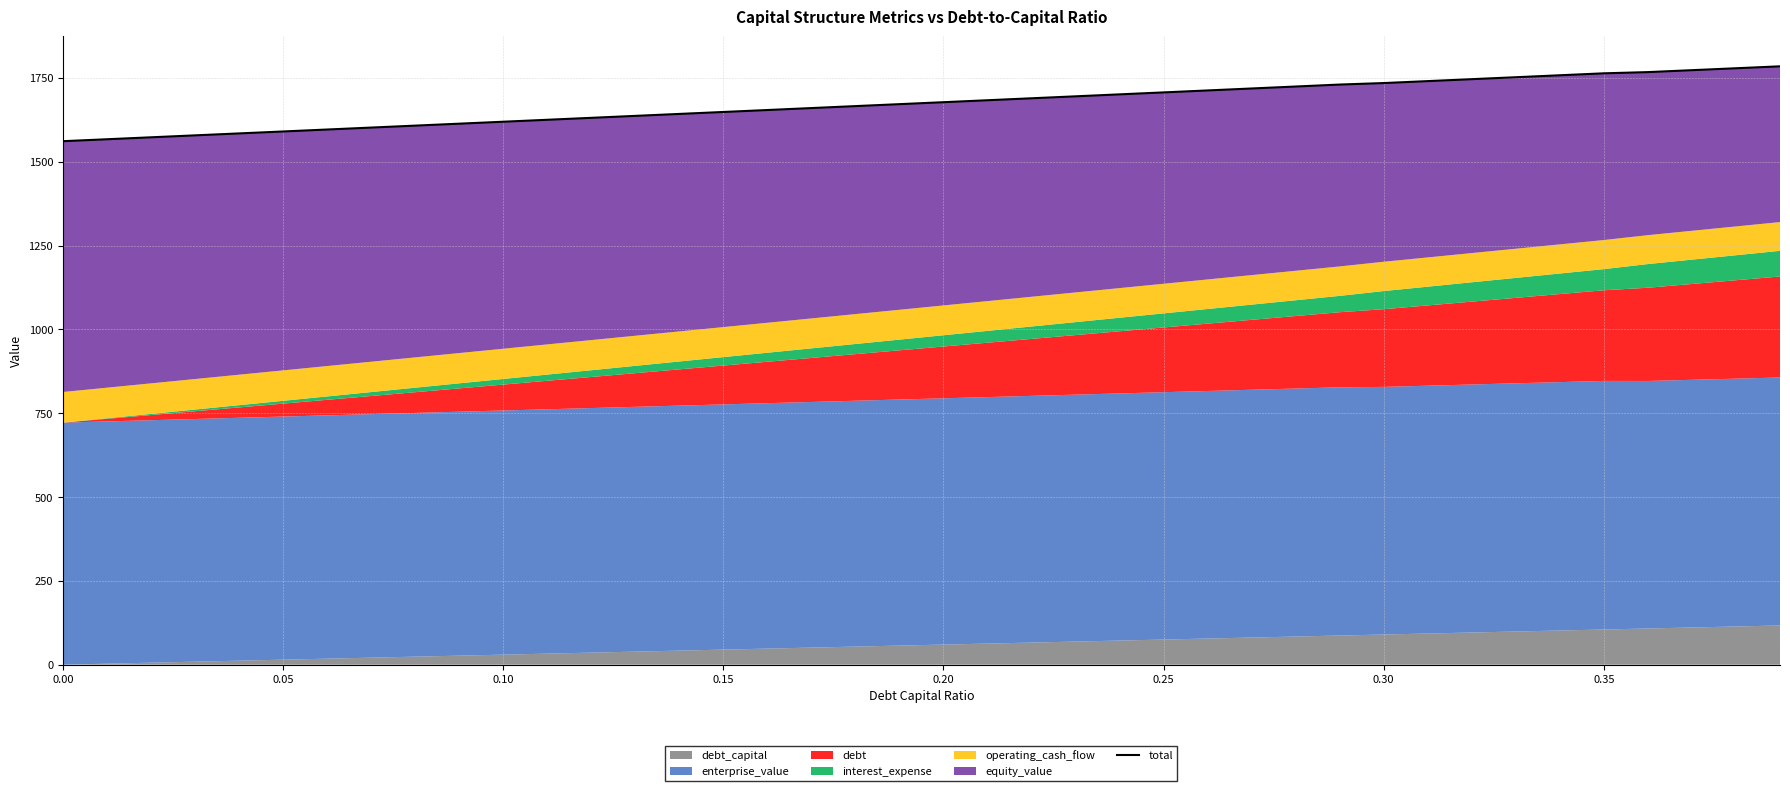

Is it true that the value at 33 is 428.3?

False